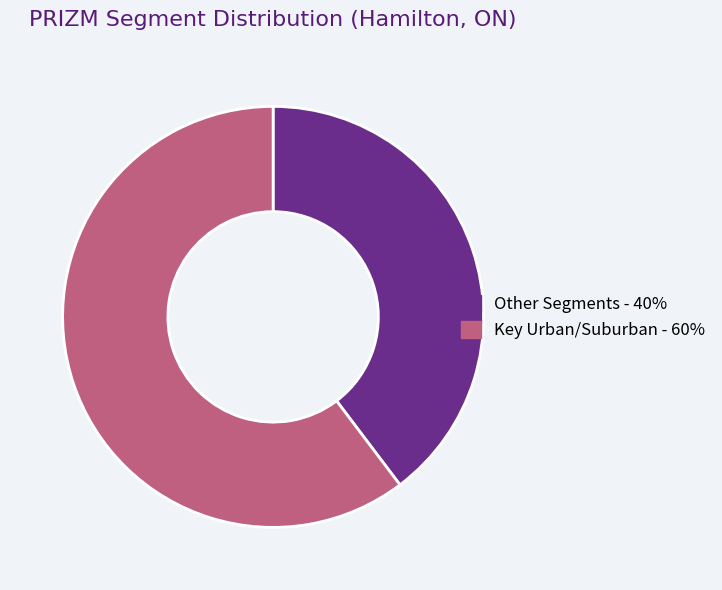

Is there any slice that represents more than half of the pie?

Yes